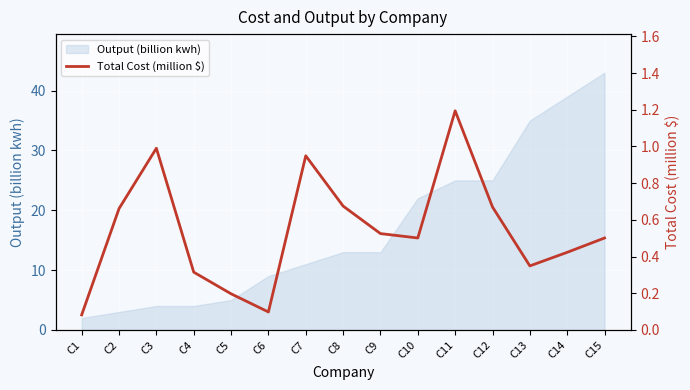

At which category does the chart reach its peak across all series?

C11